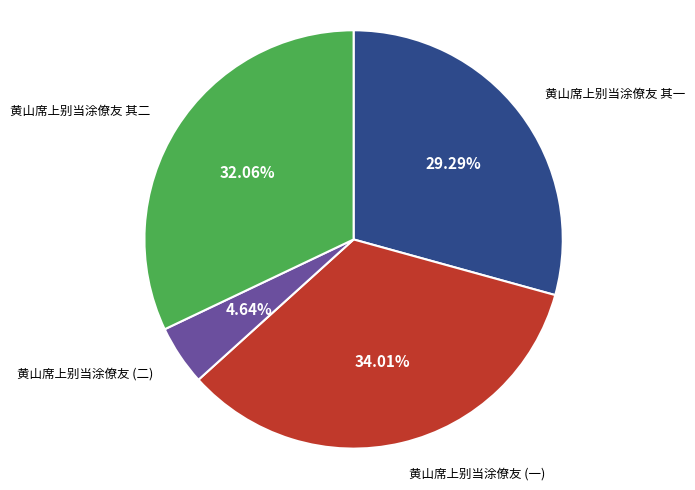

What is the ratio of the value at 黄山席上别当涂僚友 其二 to the value at 黄山席上别当涂僚友 其一?

1.1